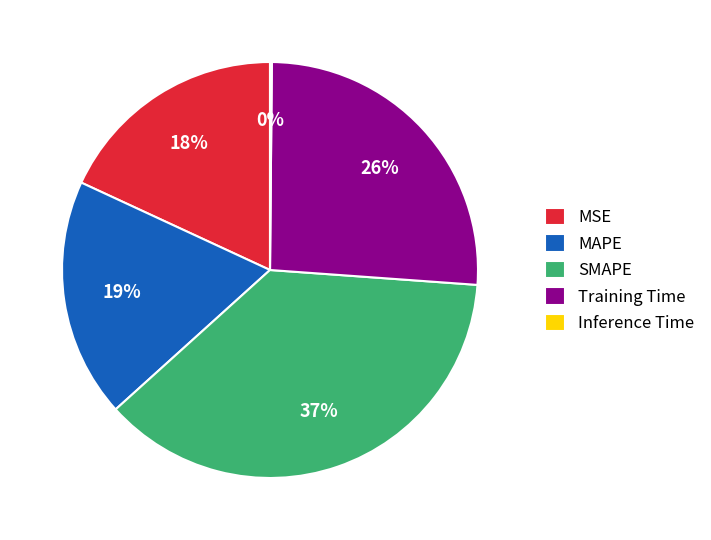

Which has a higher value, Training Time or MAPE?

Training Time